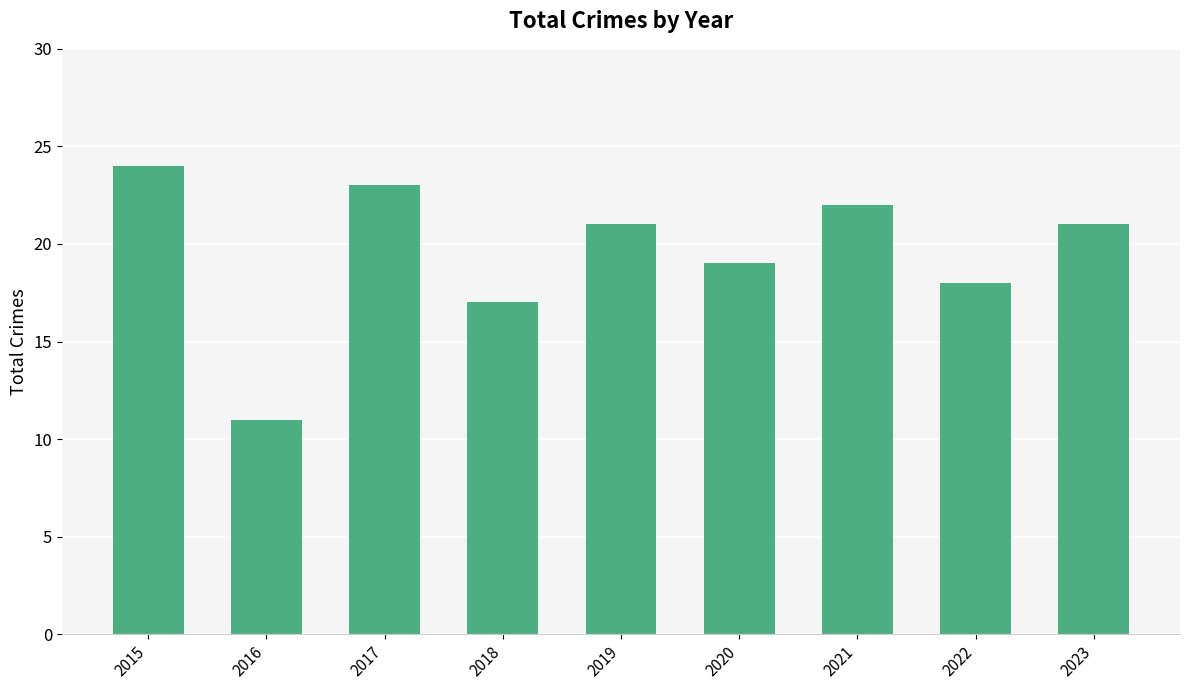

Is it true that the value at 2023 is 21?

True